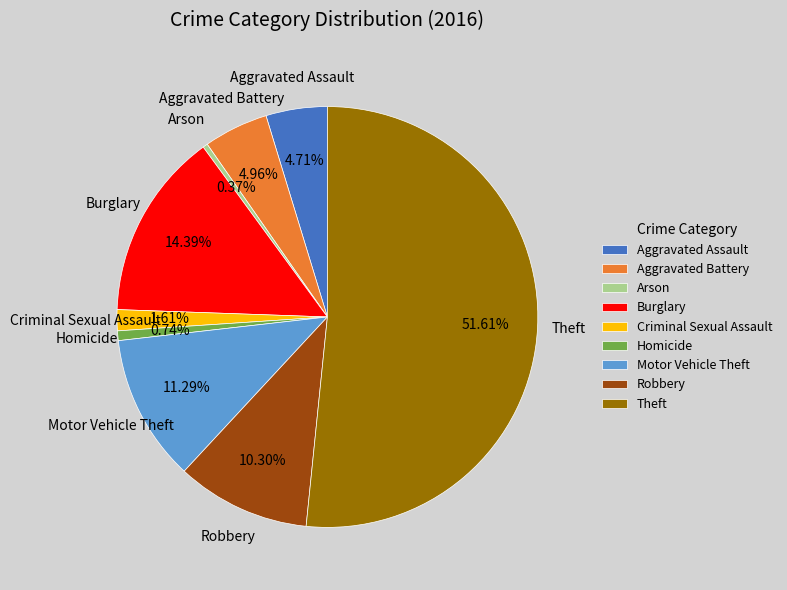

To the nearest percent, what is the average slice percentage?

11%